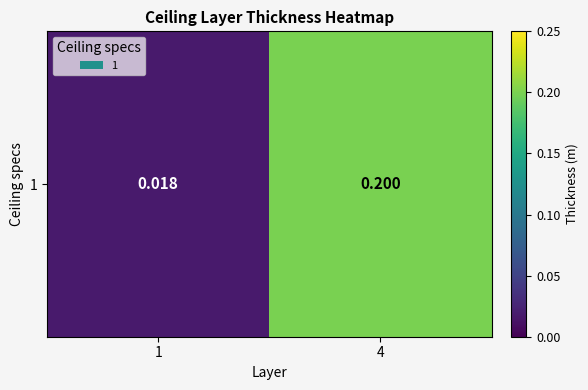

Which has a higher value, 1 or 4?

4